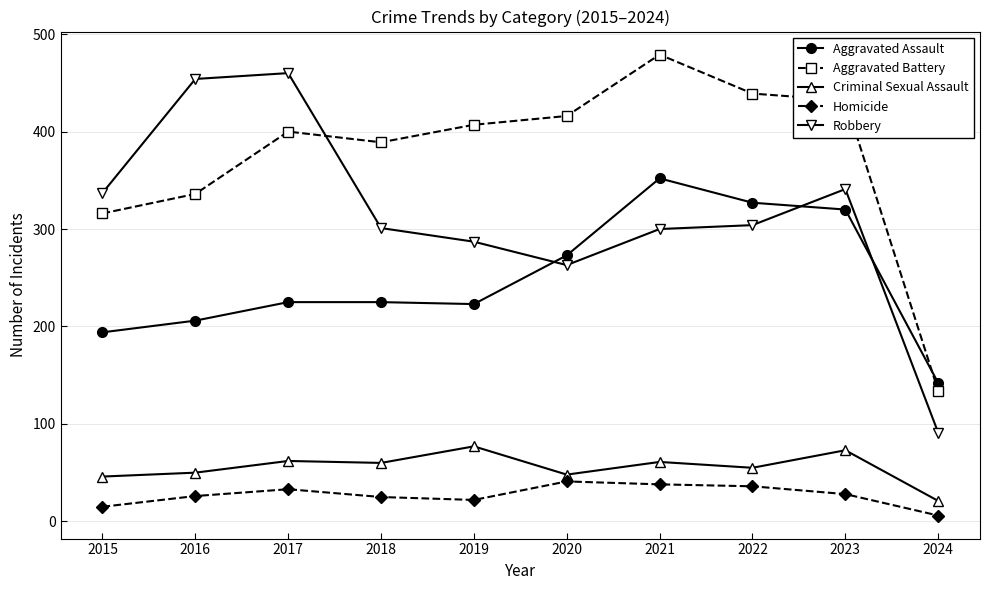

What are all the series names shown in the legend?

Aggravated Assault, Aggravated Battery, Criminal Sexual Assault, Homicide, Robbery